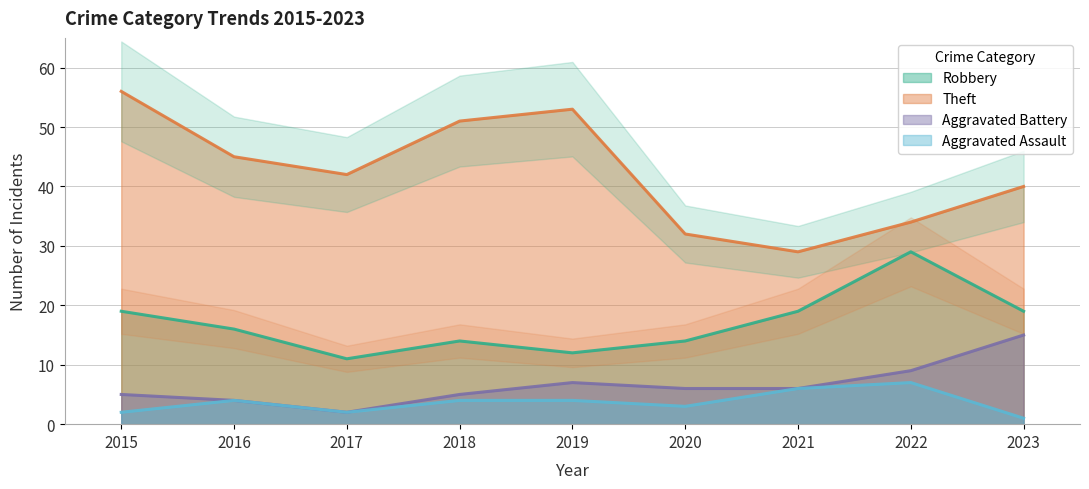

What are all the series names shown in the legend?

Robbery, Theft, Aggravated Battery, Aggravated Assault